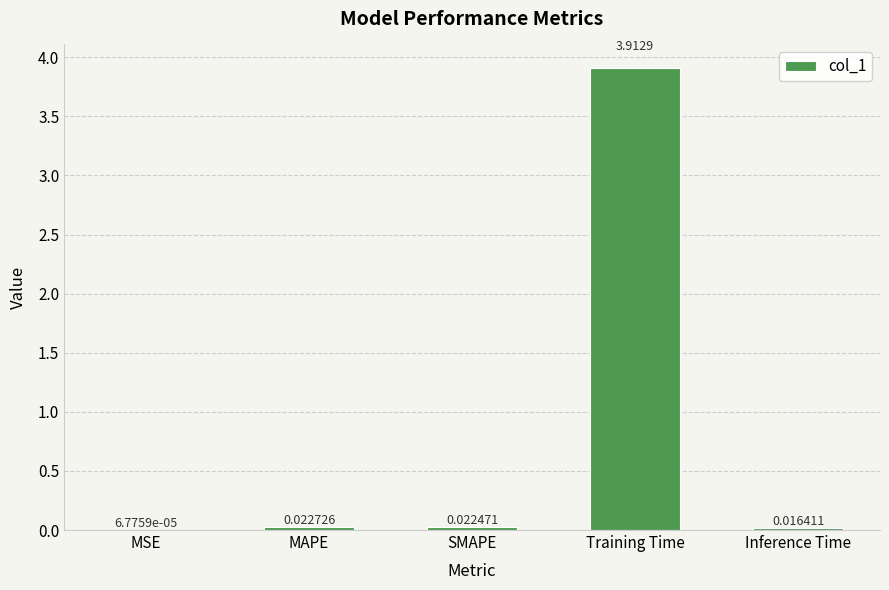

What is the difference between the values at Inference Time and Training Time?

3.9